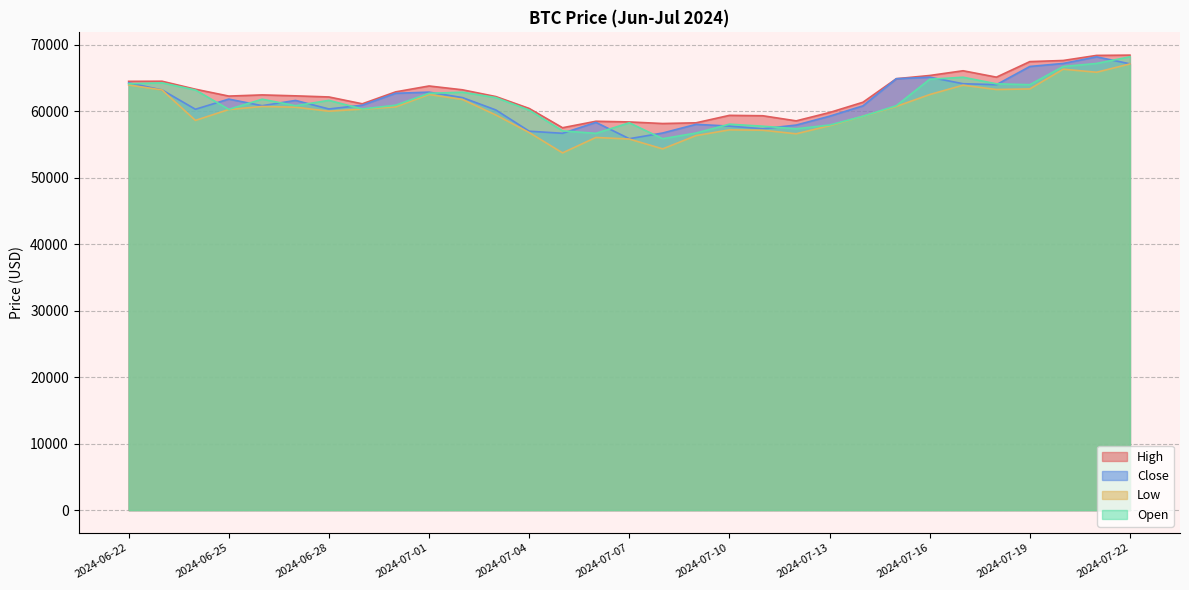

Where does the High series first go above 62293?

2024-06-22